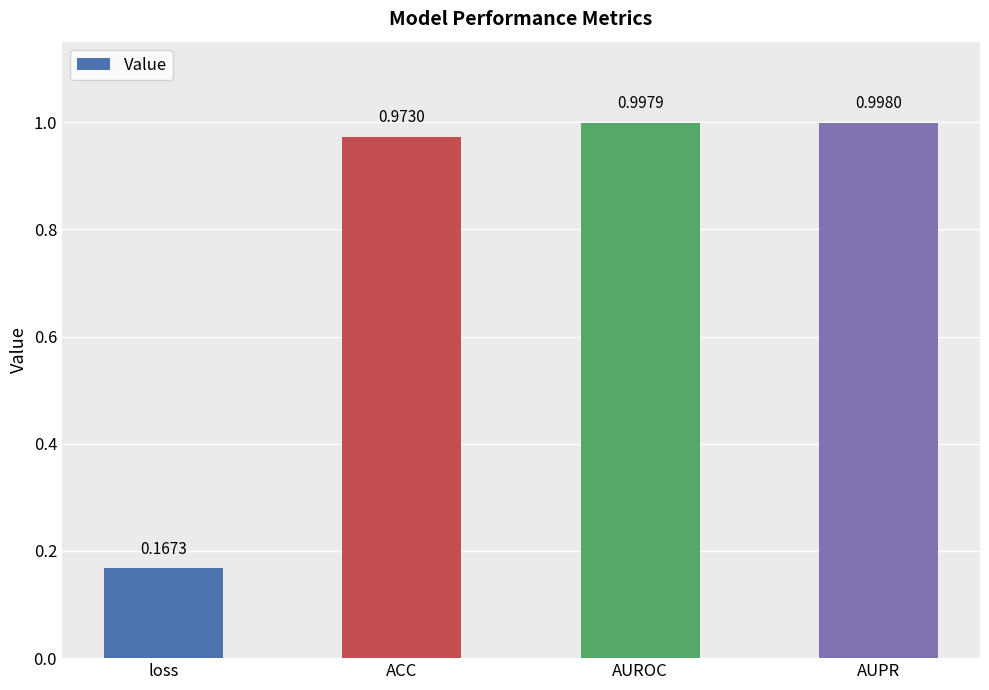

What is the label of the 2nd bar from the right?

AUROC